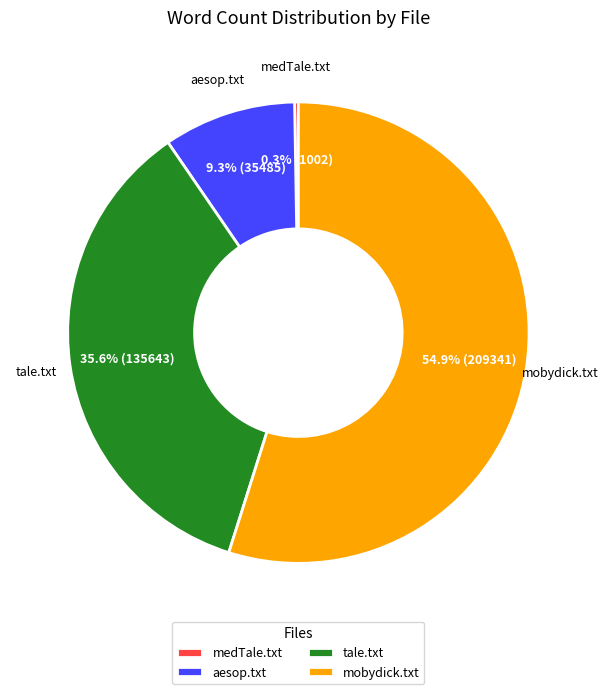

To the nearest percent, what is the average slice percentage?

25%